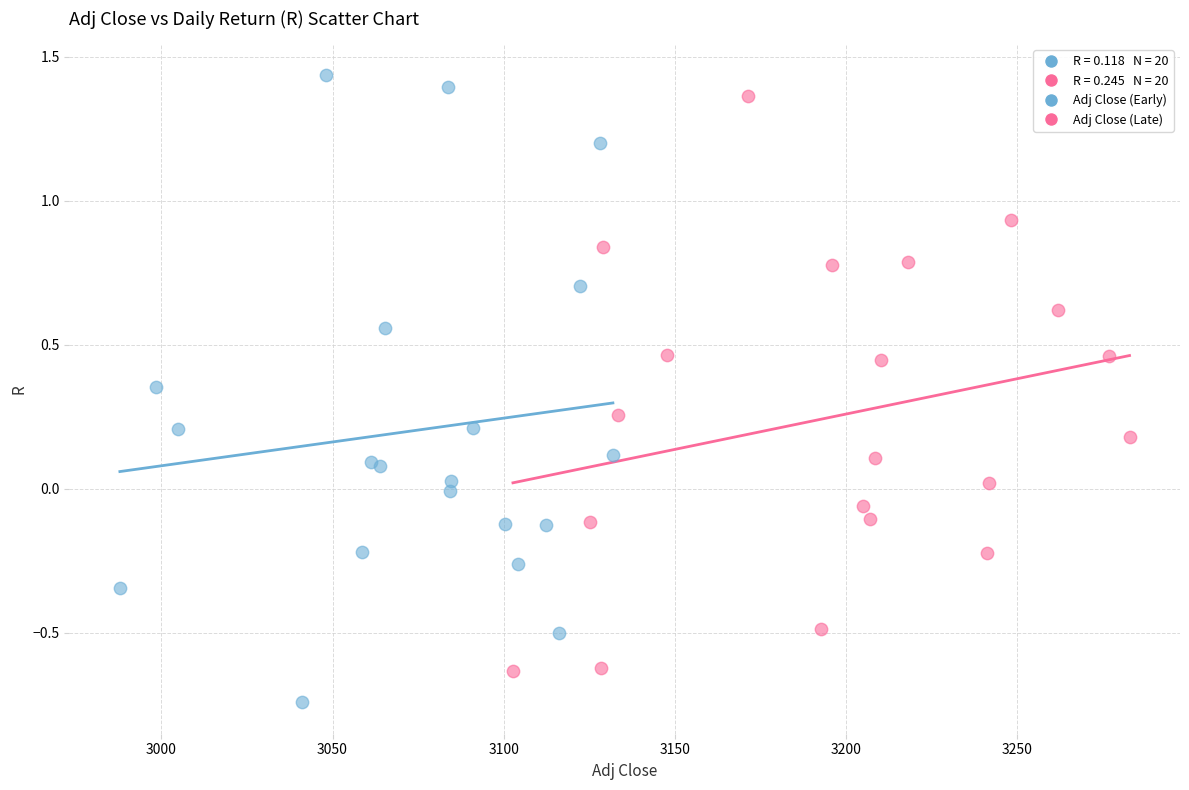

Which series reaches the minimum Y coordinate?

Adj Close (Early)